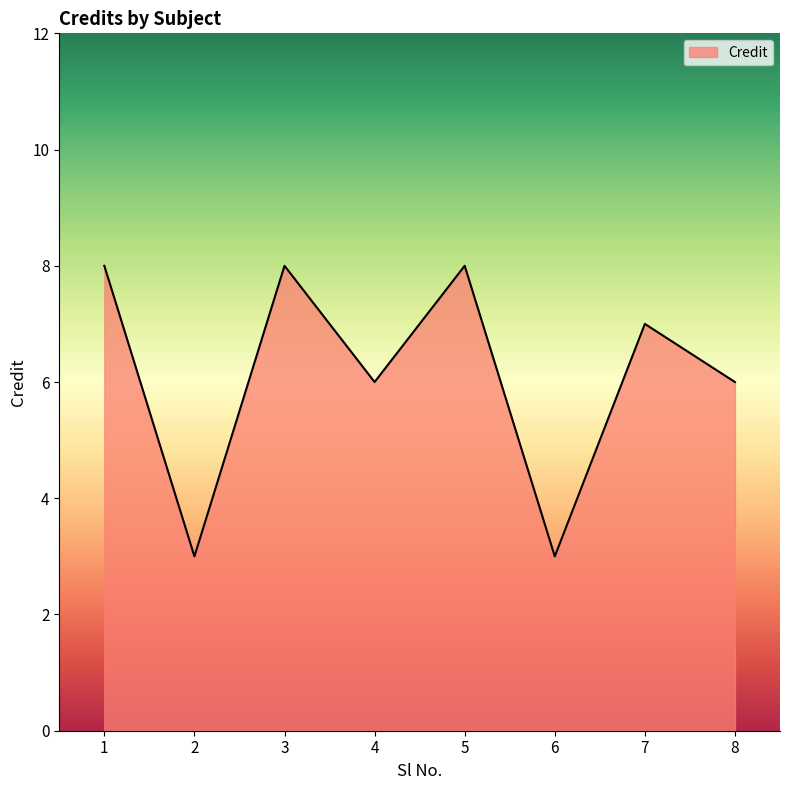

Reading right to left, transcribe all the data shown in this chart.

8=6	7=7	6=3	5=8	4=6	3=8	2=3	1=8